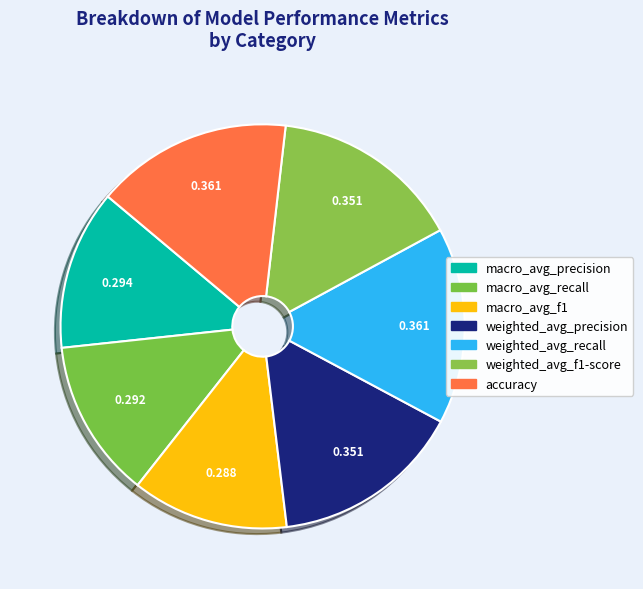

Does accuracy account for over 50% of the chart?

No